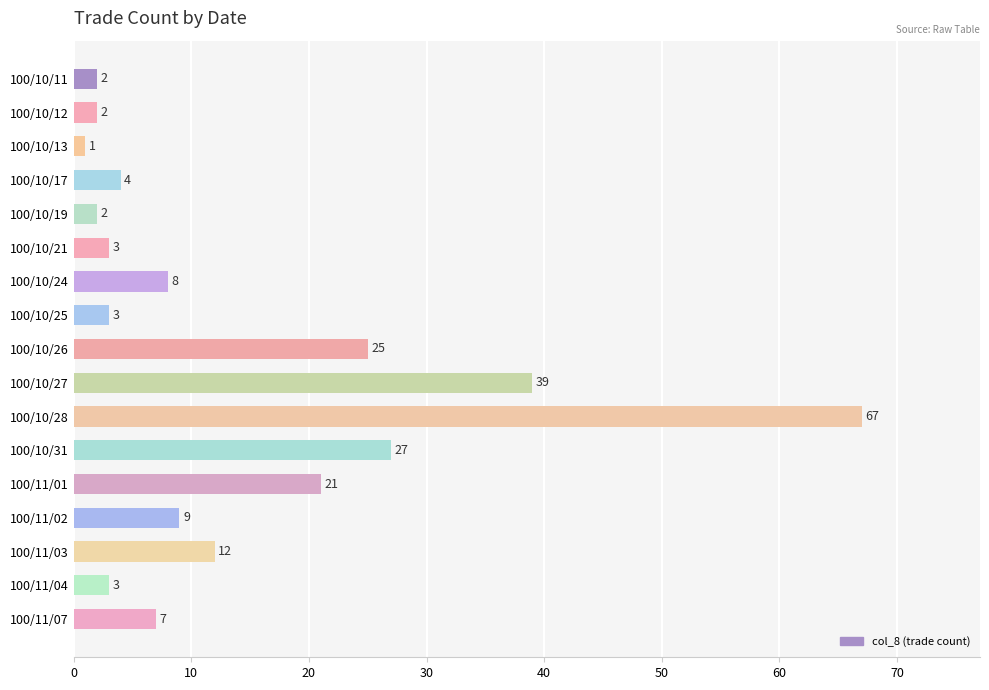

What is the ratio of the value at 100/11/07 to the value at 100/11/01?

0.3